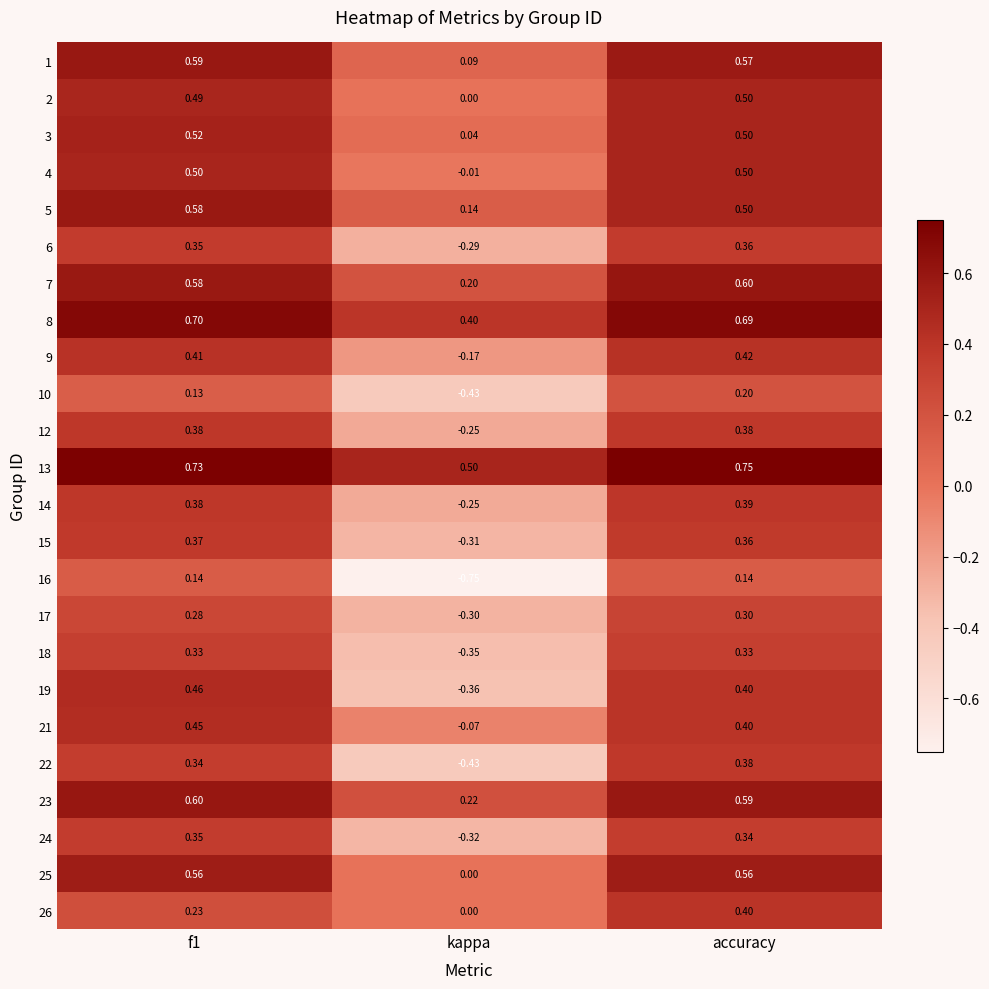

At which category does the chart reach its peak across all series?

accuracy